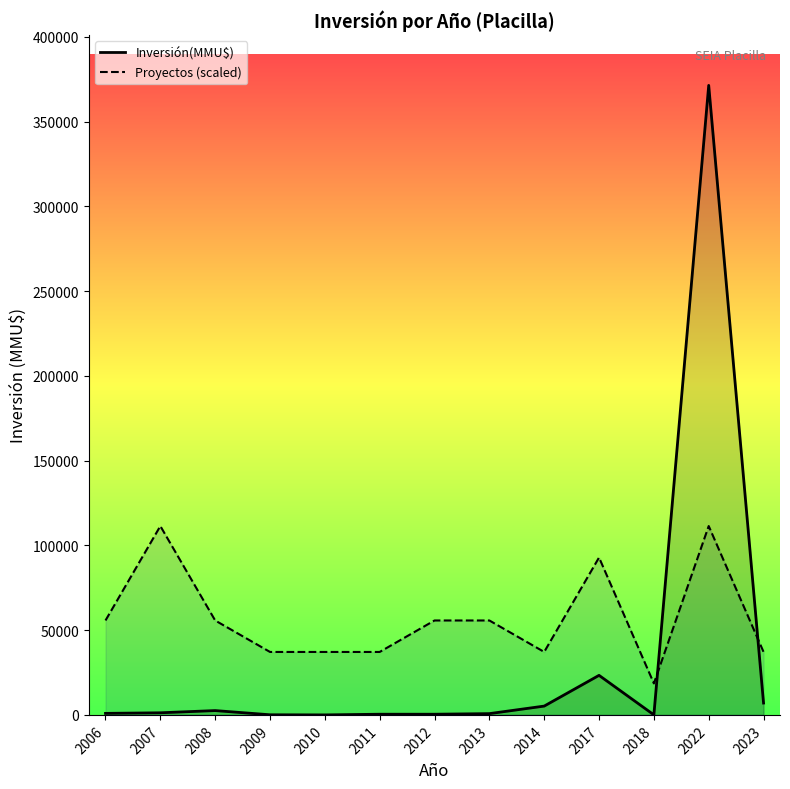

What is the average value of the Proyectos (scaled) series?

57138